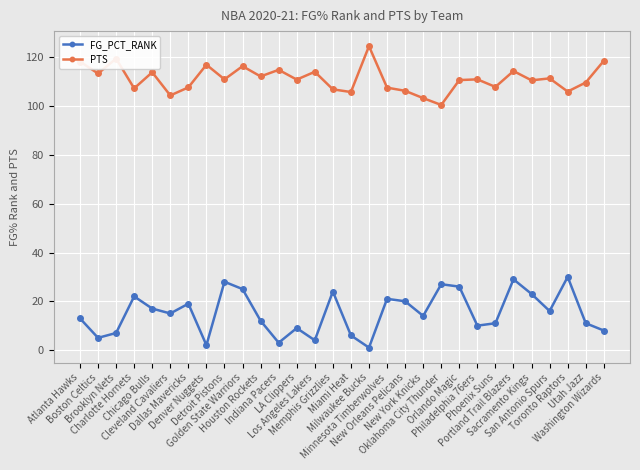

Where is the first local minimum for FG_PCT_RANK?

Boston Celtics